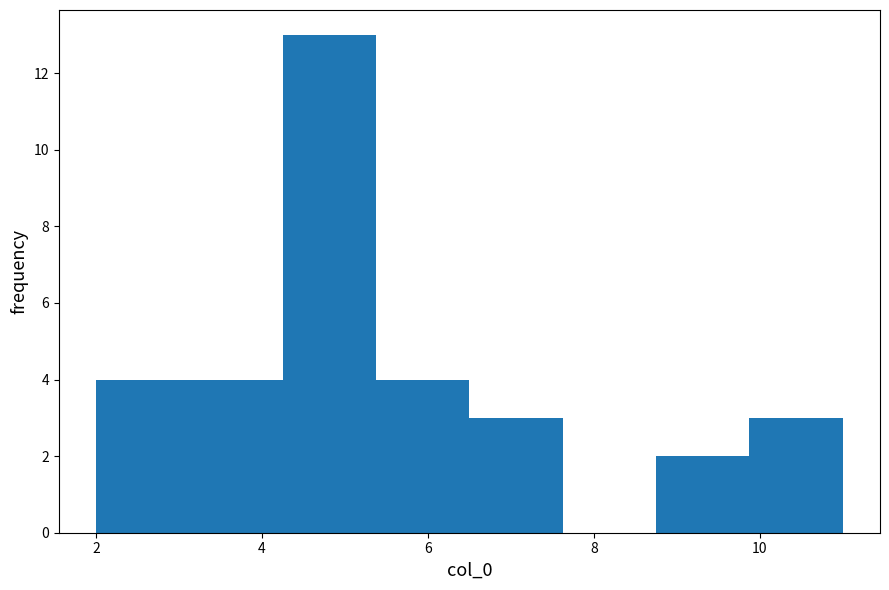

Reading left to right, transcribe this chart: for each bar, give the range it covers on the x-axis and its height. Neither the bar edges nor the heights are printed on the chart, so give them approximately, as read against the axes.

2.0 to 3.2: 4
3.2 to 4.2: 4
4.2 to 5.4: 13
5.4 to 6.6: 4
6.6 to 7.6: 3
7.6 to 8.8: 0
8.8 to 9.8: 2
9.8 to 11.0: 3